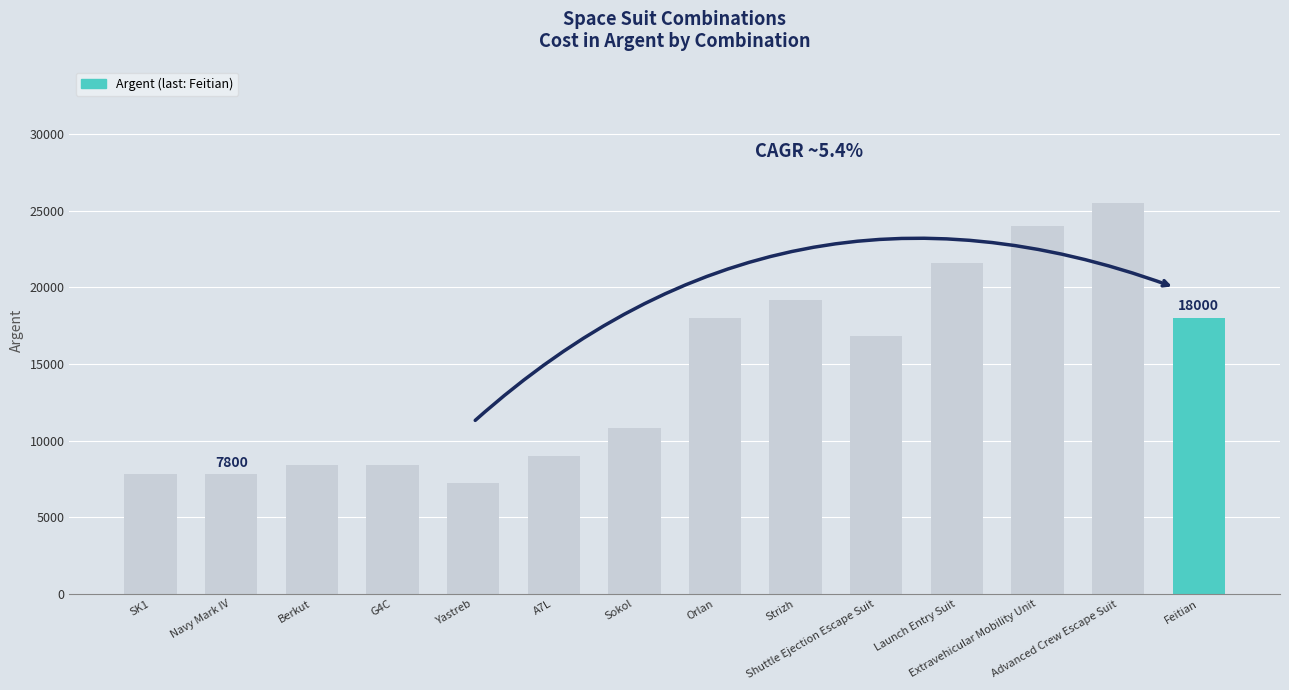

Between G4C and SK1, which is larger?

G4C